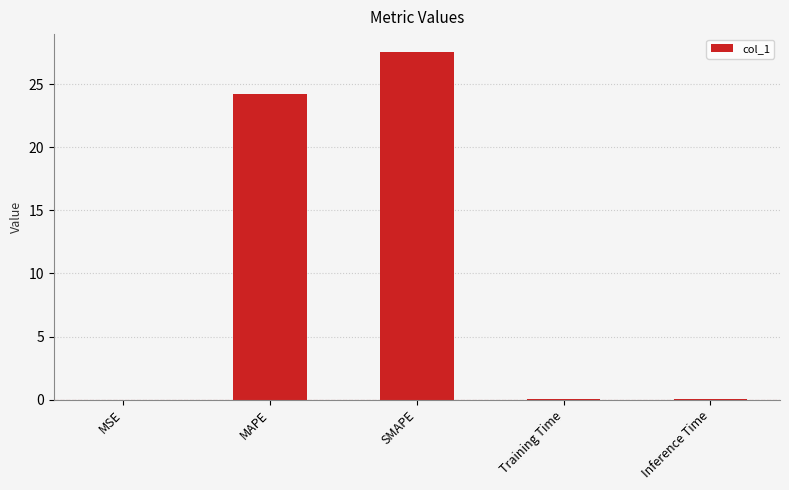

Where is the data nearest to the value 13?

MAPE